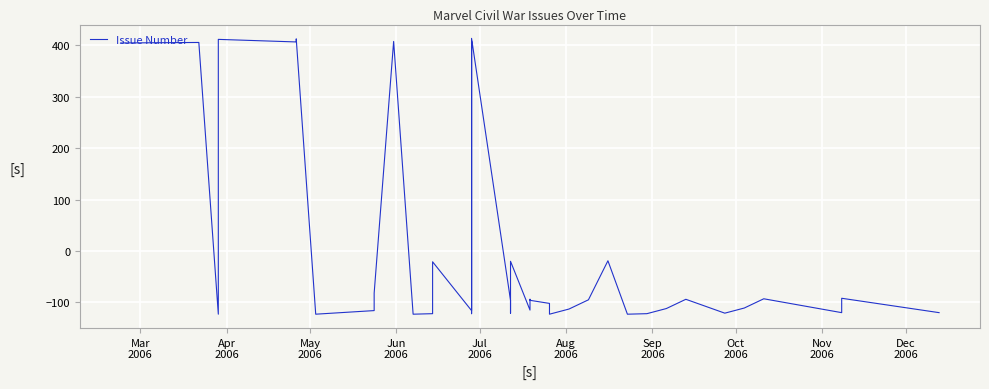

The value at 27 is -41.7. True or false?

False